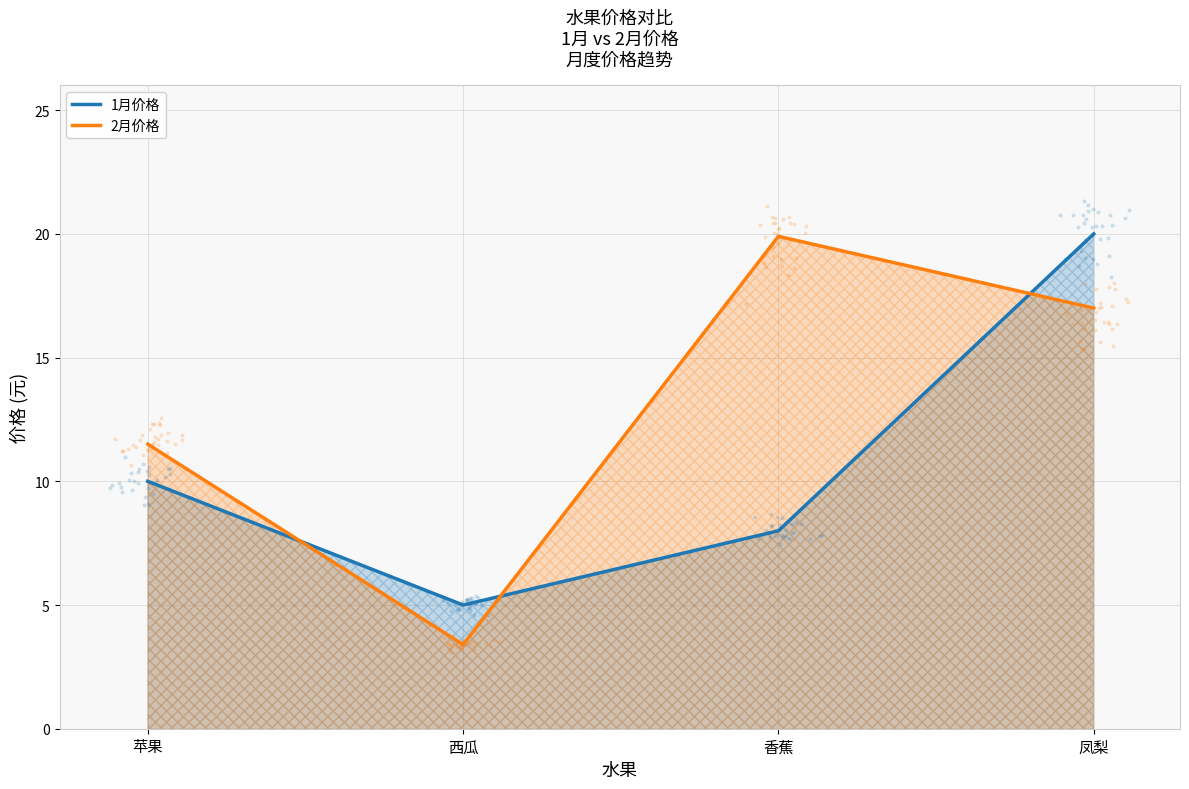

What are all the series names shown in the legend?

1月价格, 2月价格